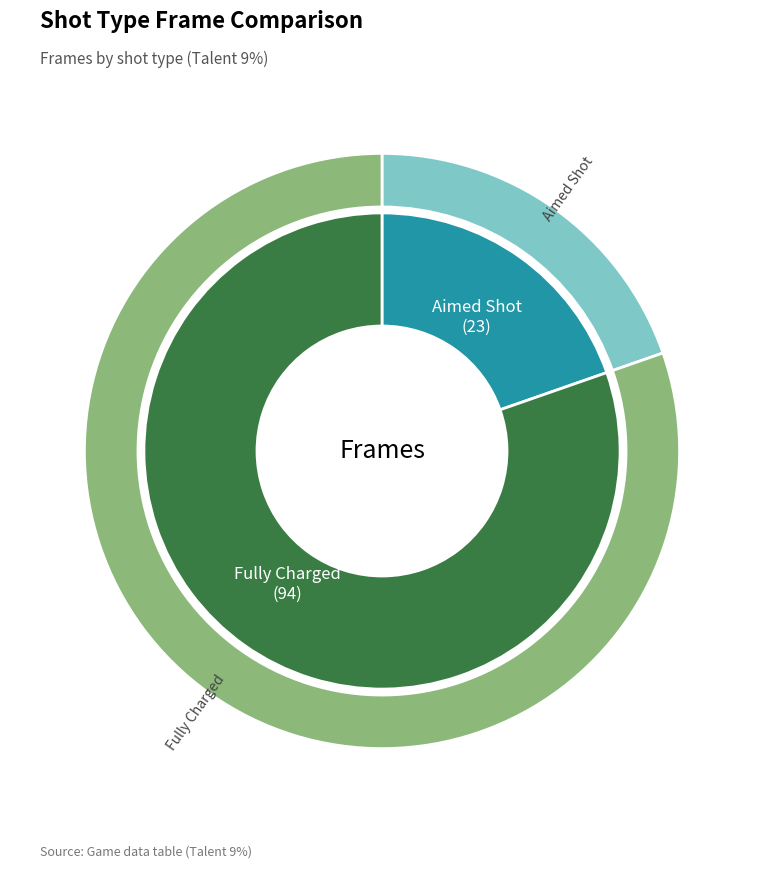

Combined, what portion of the pie is Fully Charged and Aimed Shot?

100.0%